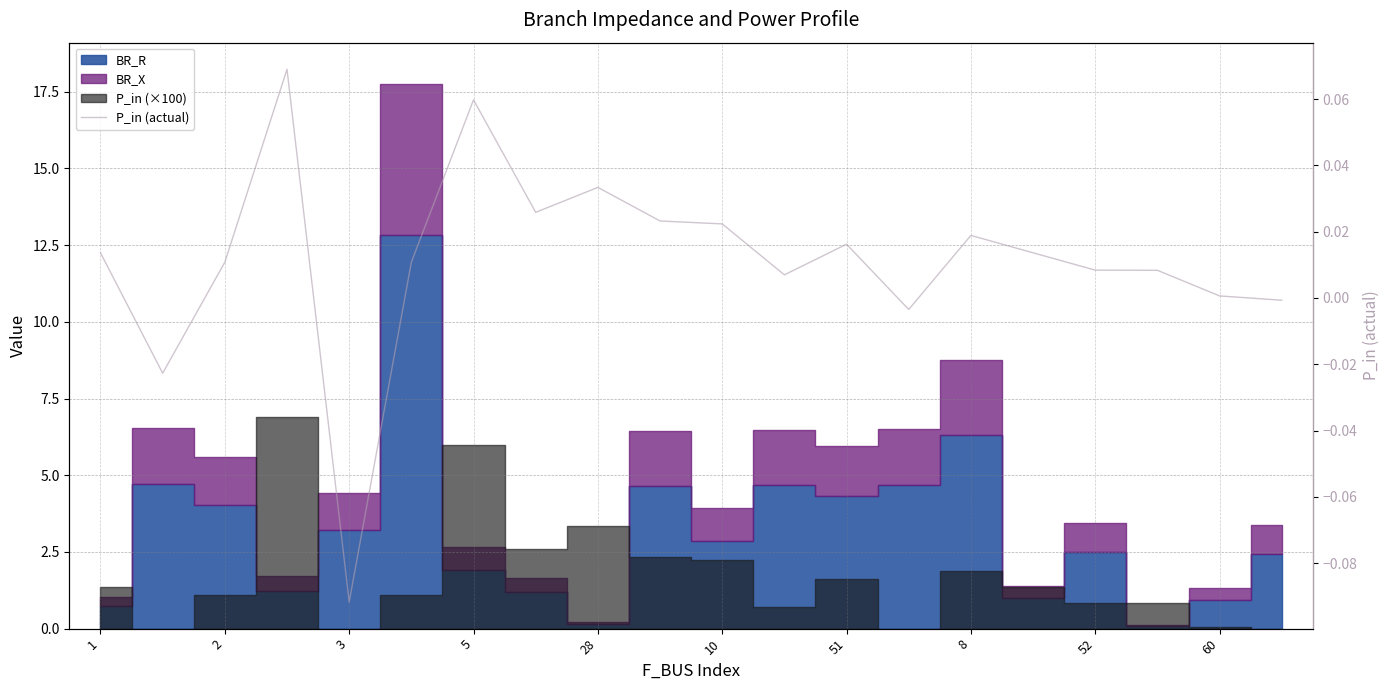

How many interior local peaks (higher than both neighbors) does the data have?

5